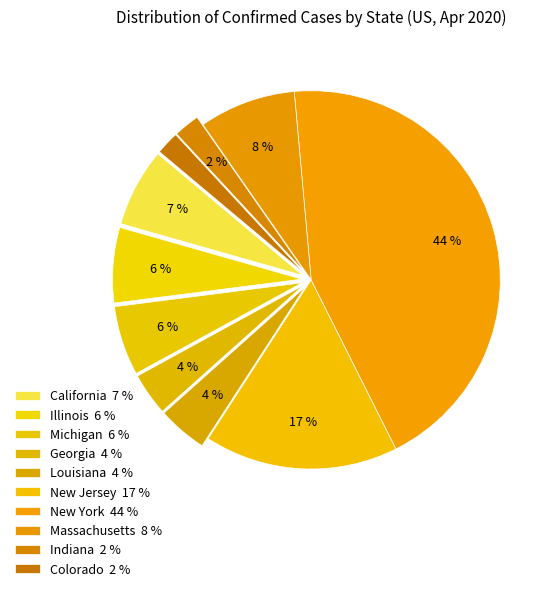

Rank the categories by value from lowest to highest.

Colorado, Indiana, Georgia, Louisiana, Michigan, Illinois, California, Massachusetts, New Jersey, New York